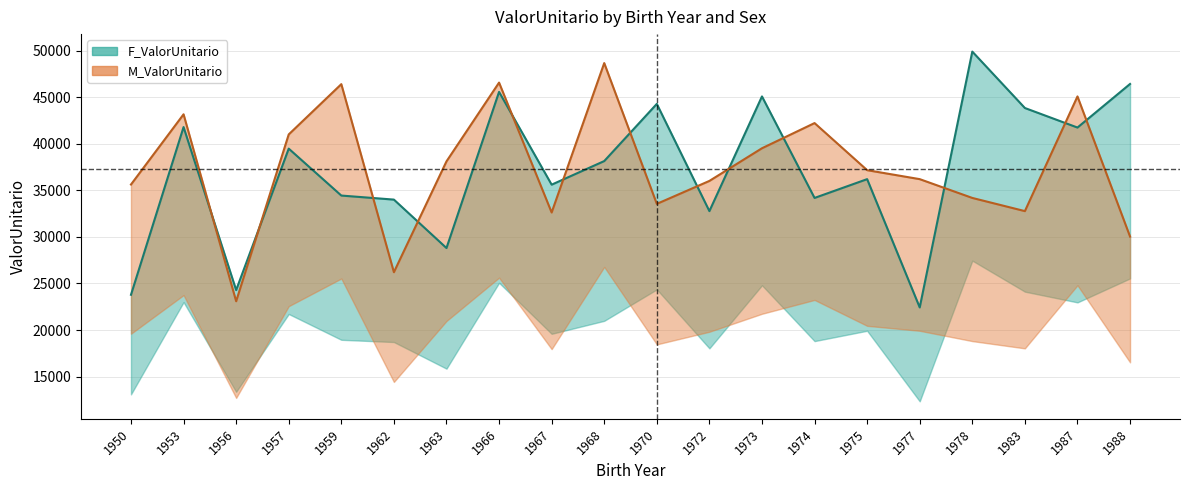

What is the difference between the second highest and second lowest values in the F_ValorUnitario series?

22658.2